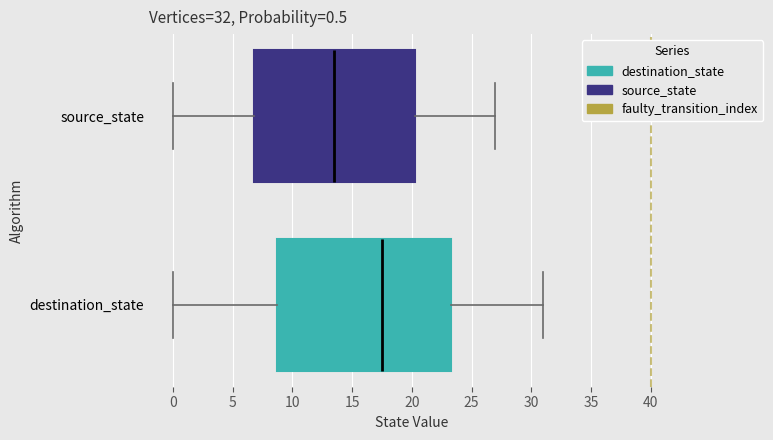

Which box's median line is the furthest to the left?

source_state